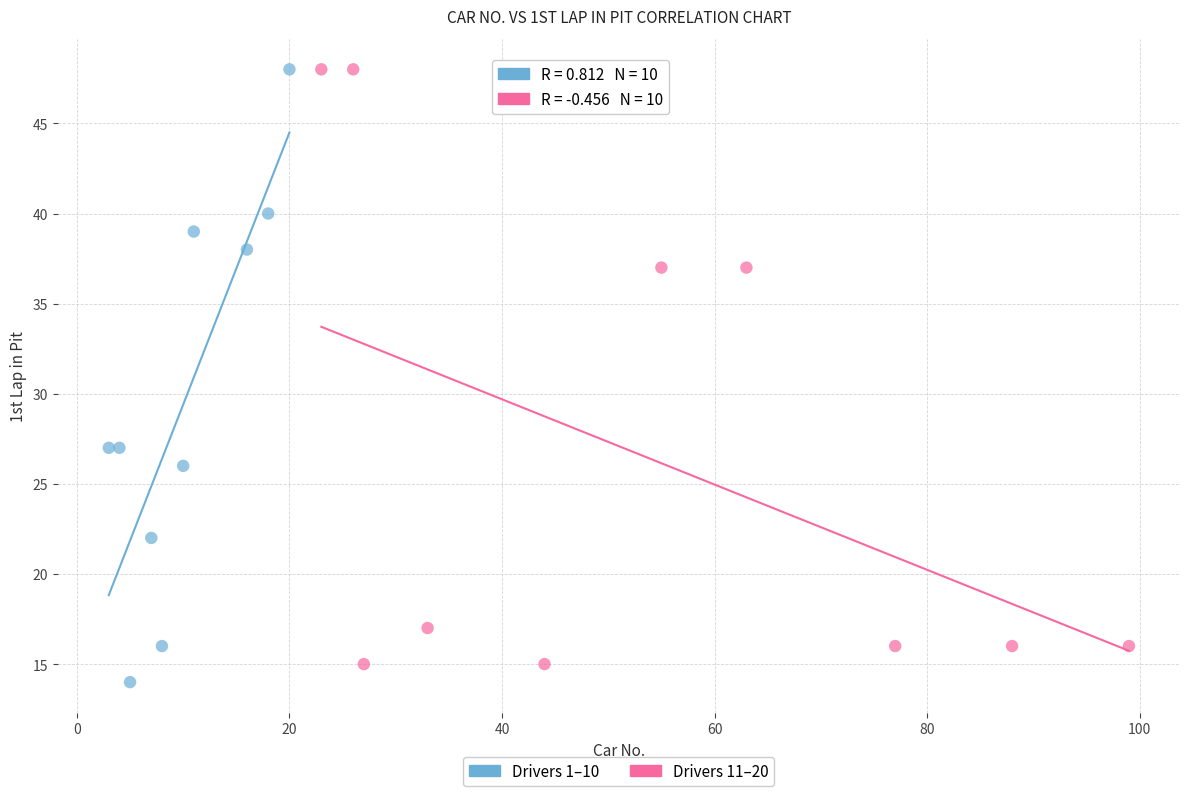

What are all the series names shown in the legend?

Drivers 1–10, Drivers 11–20